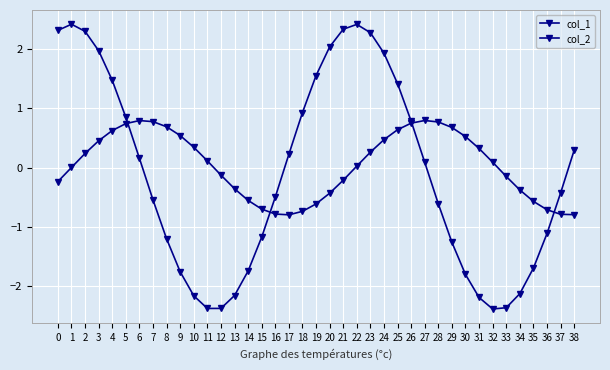

Does the chart display data point markers on the line(s)?

Yes